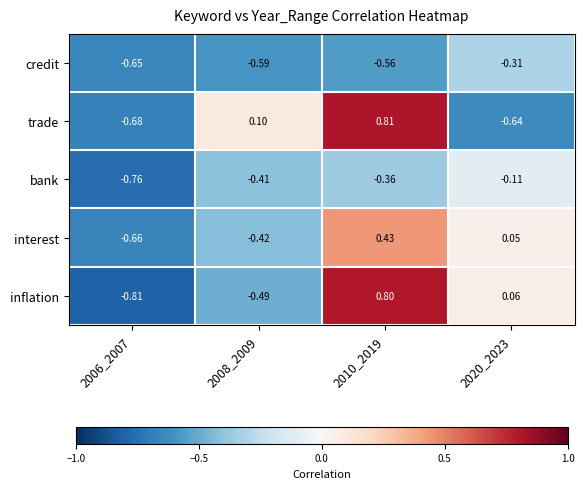

Is the value of bank at 2008_2009 greater than the value of trade at 2006_2007?

Yes